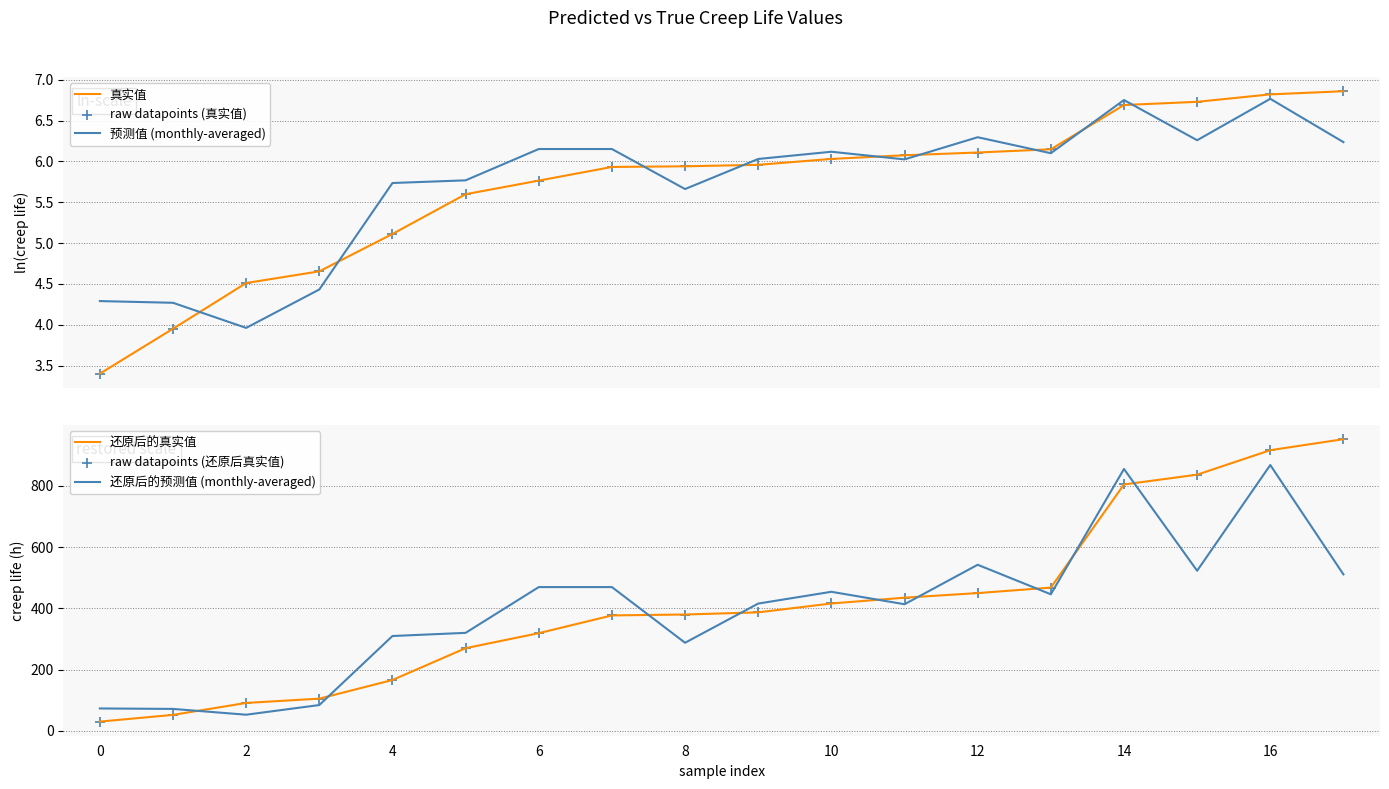

What is the minimum value for 还原后的预测值 (monthly-averaged)?

52.5